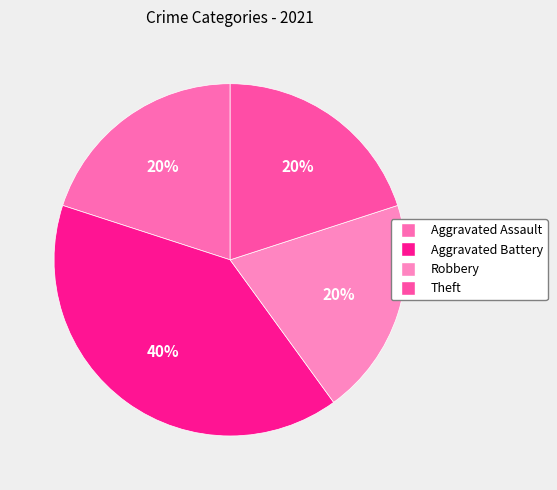

Count the number of slices in the pie.

4